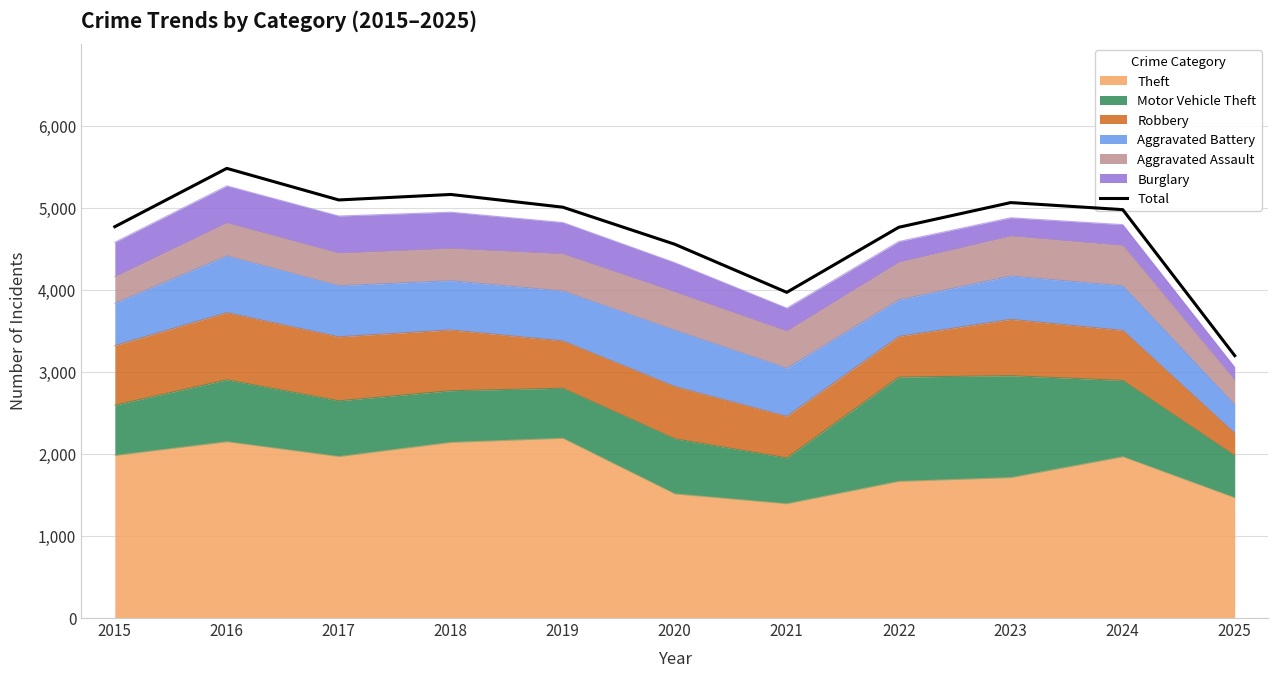

What is the change in value from 2018 to 2025?

-1965